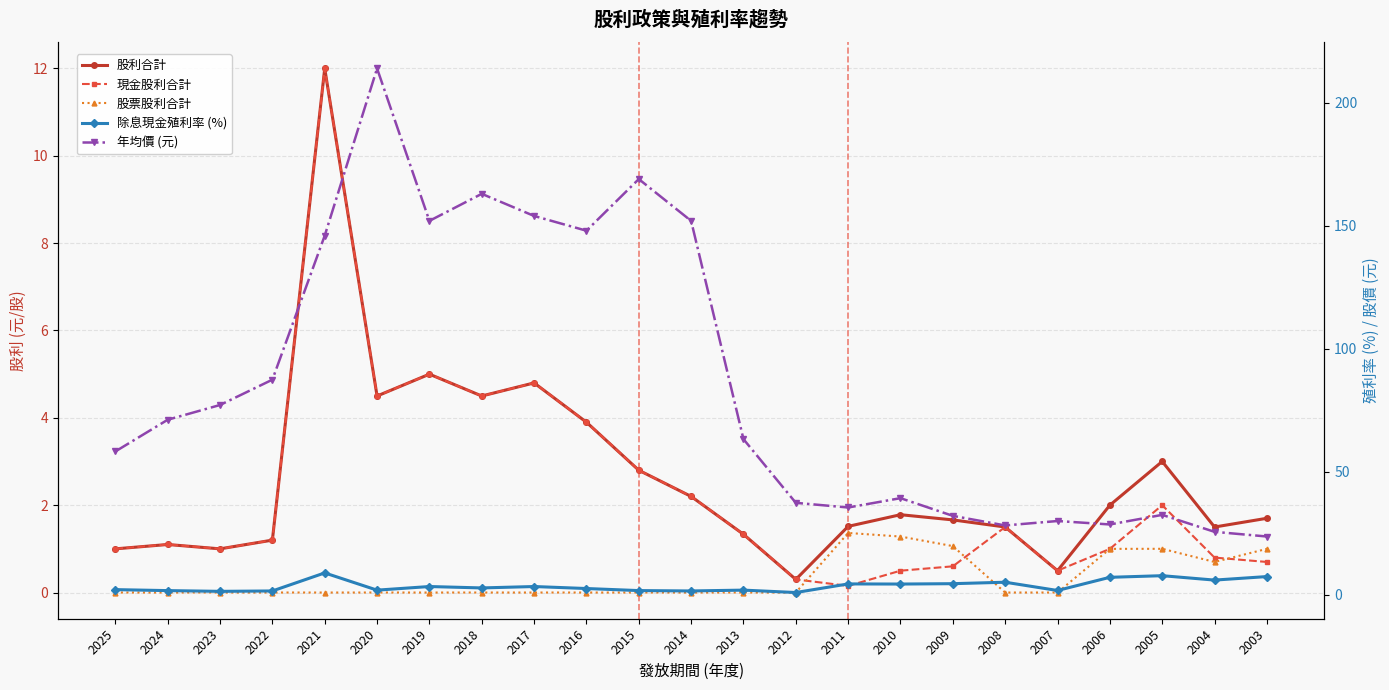

Which has a higher value, 2009 or 2024?

2009